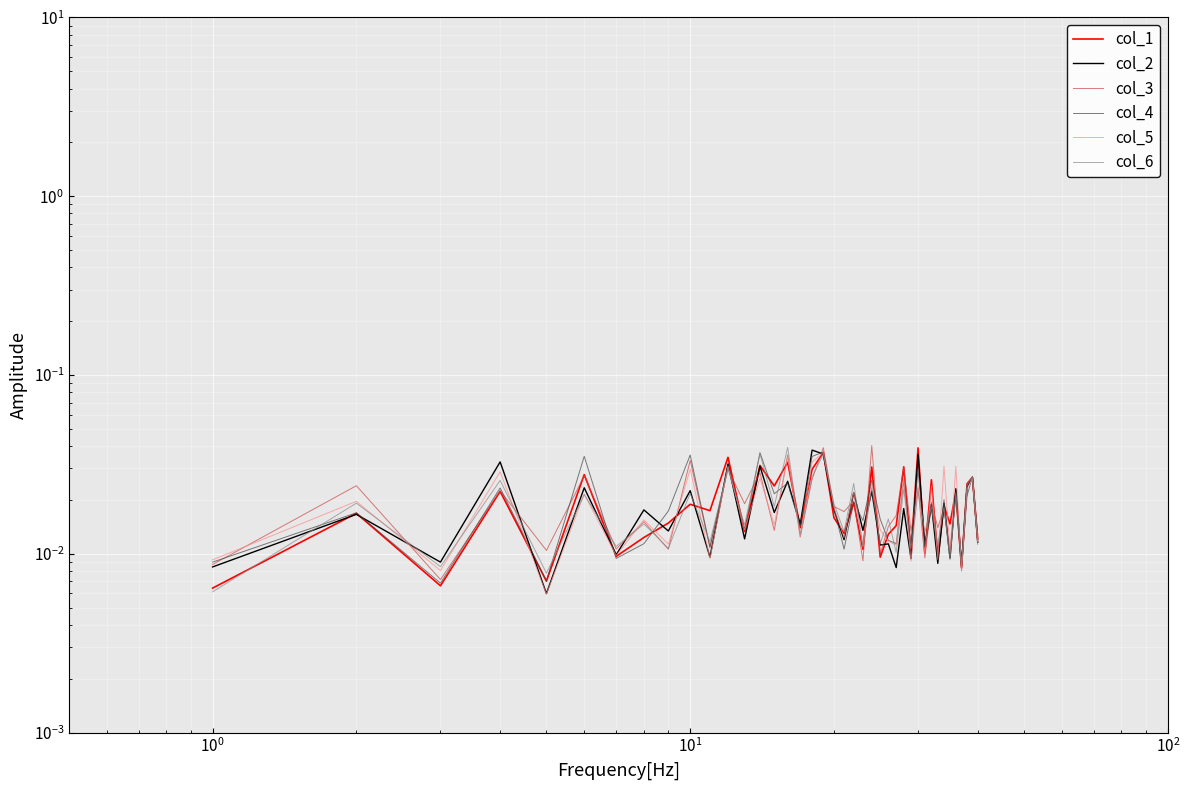

Is the value of col_2 at $\mathdefault{10^{-2}}$ greater than the value of col_4 at 10?

No